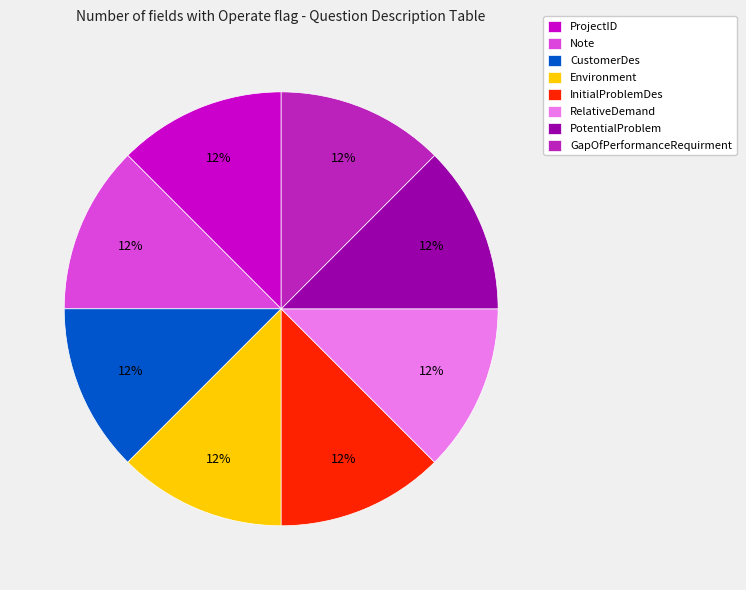

How many slices are in this pie chart?

8